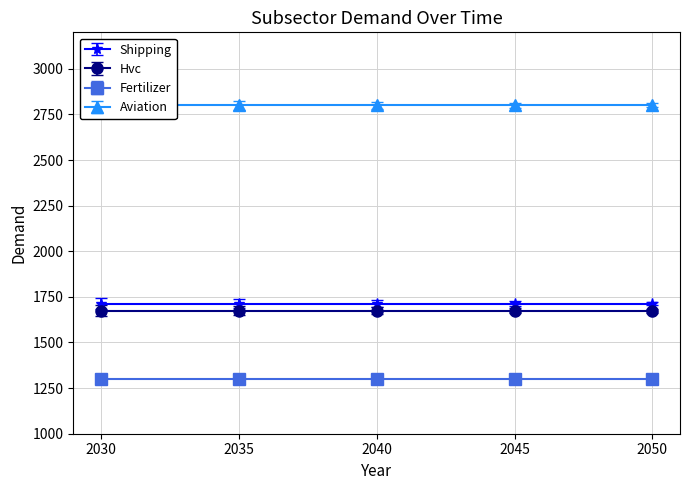

What is the difference between the highest and lowest values at 2050?

1500